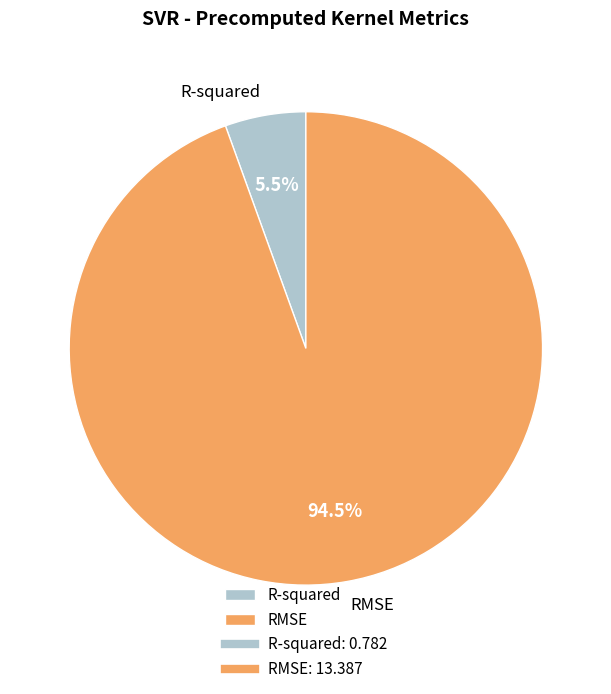

Does any single category account for the majority?

Yes